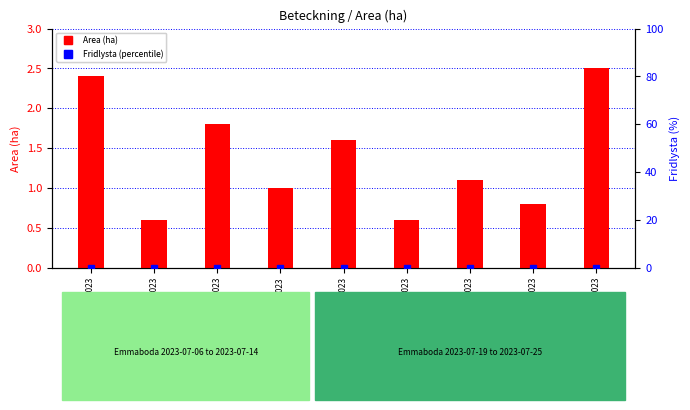

What is the label of the 3rd bar from the right?

A 33065-2023